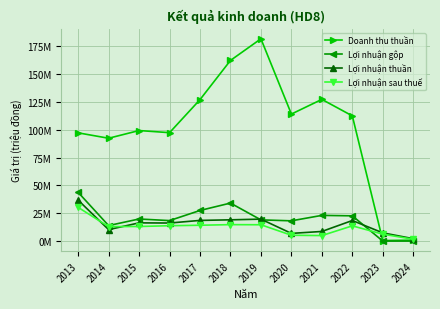

Is it true that Lợi nhuận sau thuế equals 13963746 at 2016?

True